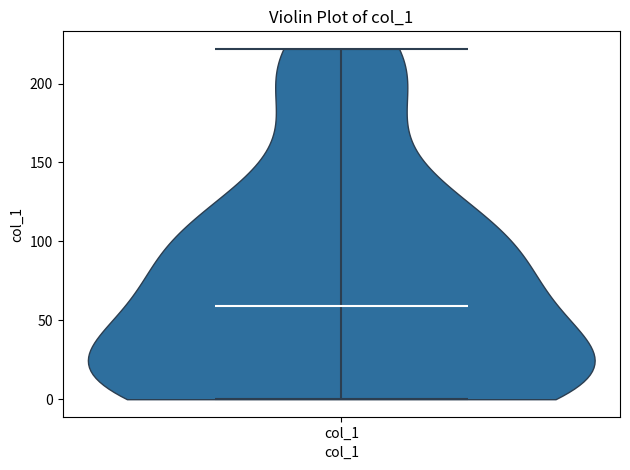

Read this violin plot against the y-axis: where its median line is, and the lowest and highest points the violin reaches. The values are not printed on the chart, so give them approximately, as read against the axis.

median line 60, lowest point 0, highest point 220